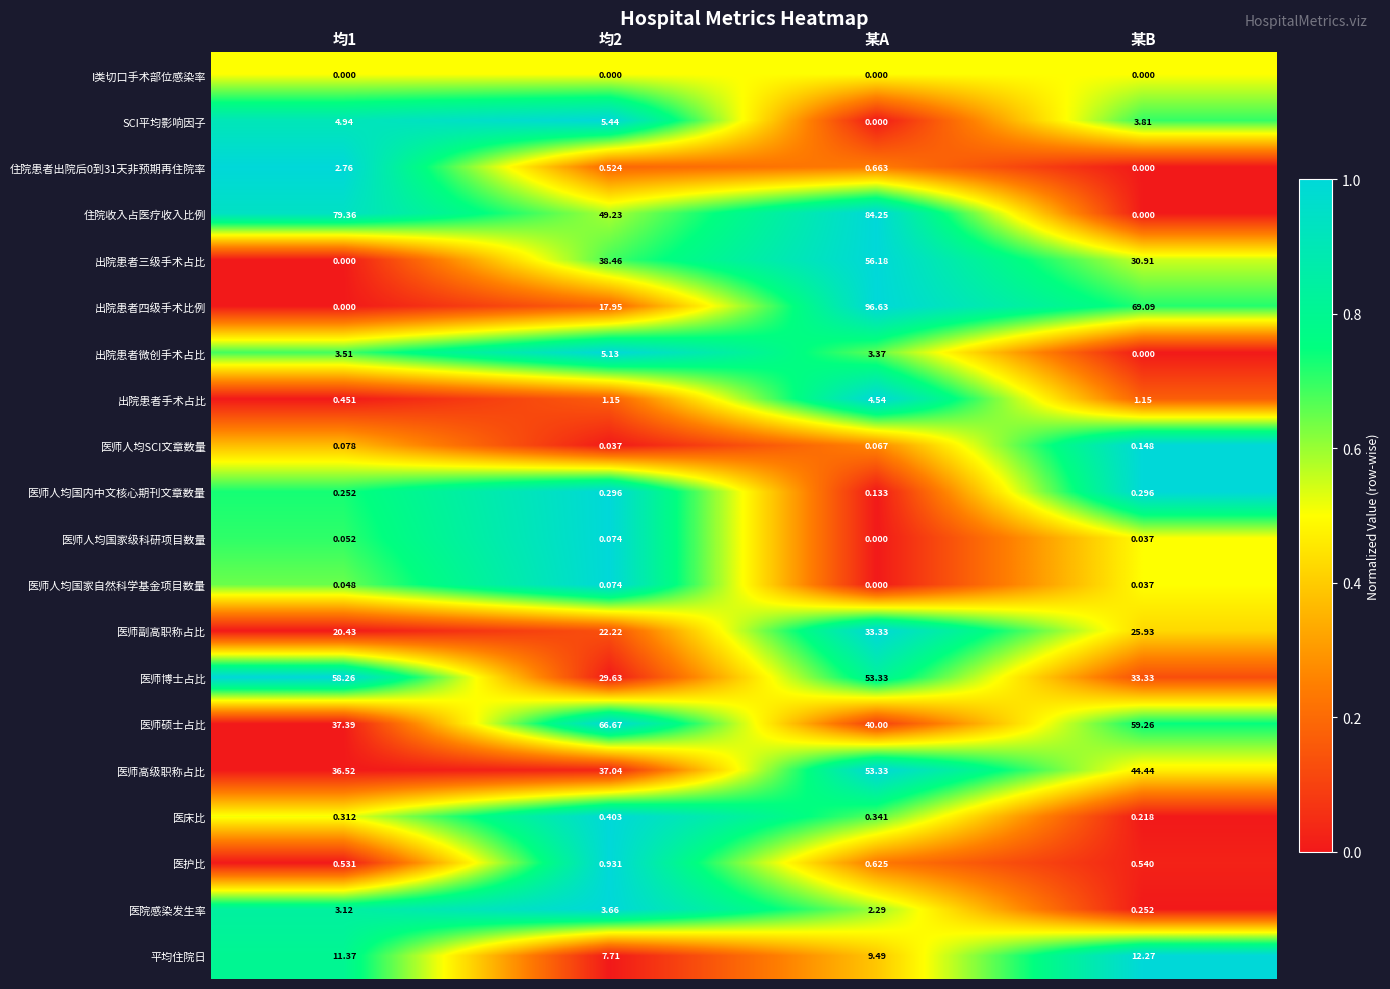

Which series changed the most between 均1 and 某A?

出院患者四级手术比例